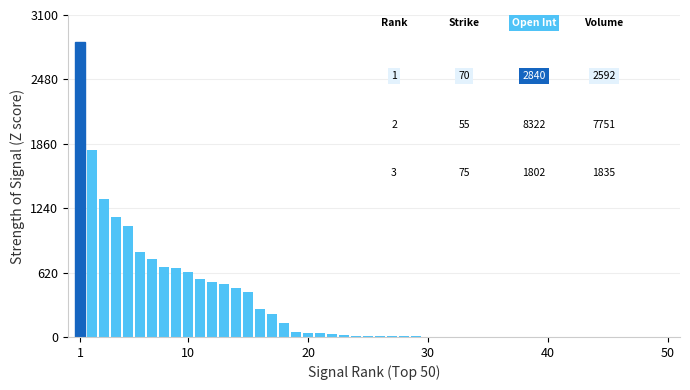

What is the sum of all values?

15087